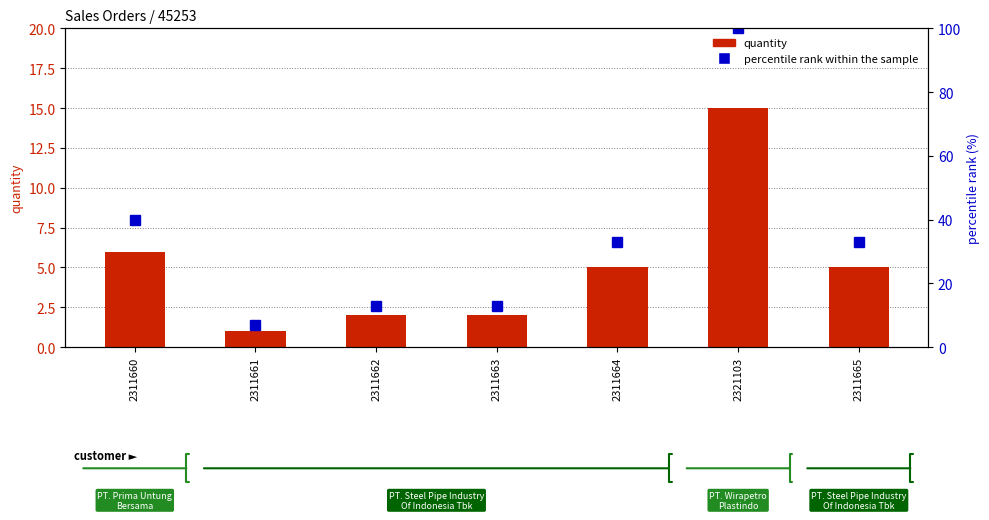

At which category is the sum across all series the highest?

2321103